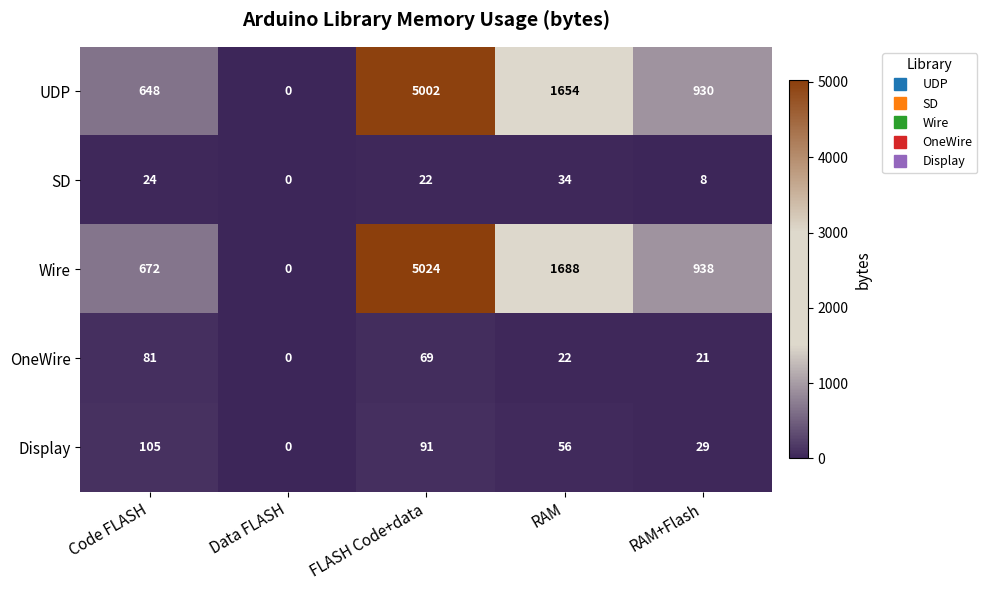

Which series has the widest spread of values?

Wire